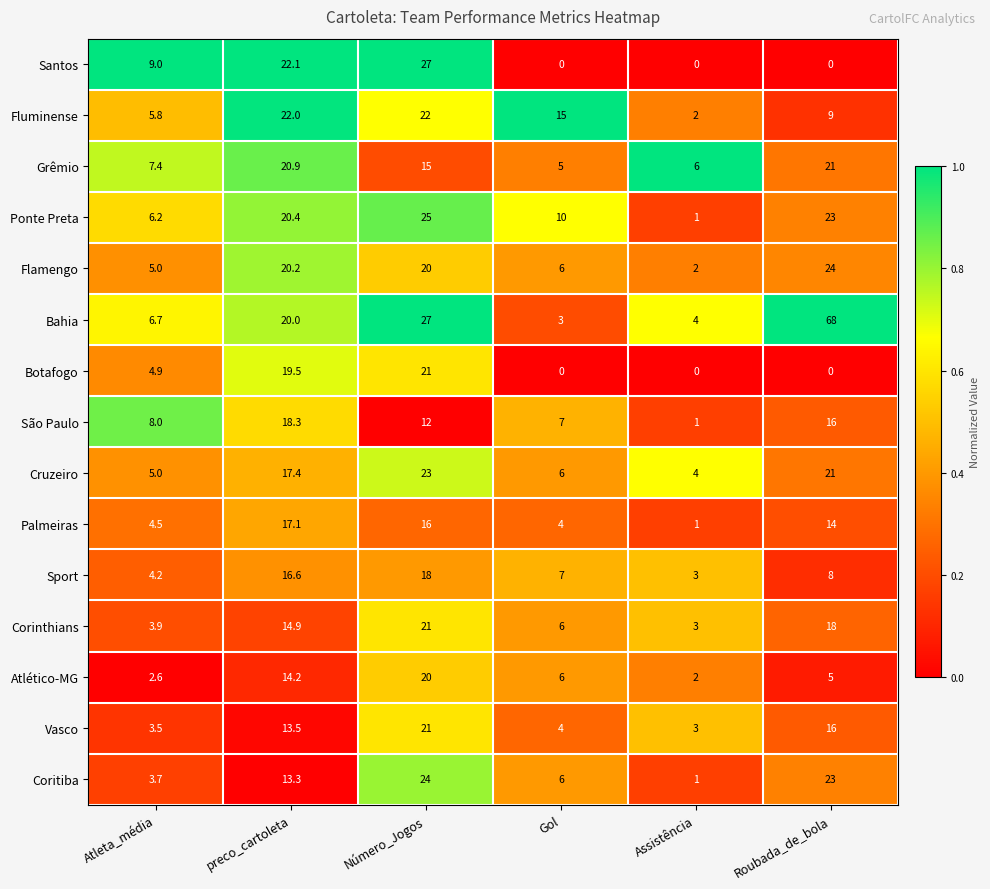

At which label is Cruzeiro closest to 13?

preco_cartoleta